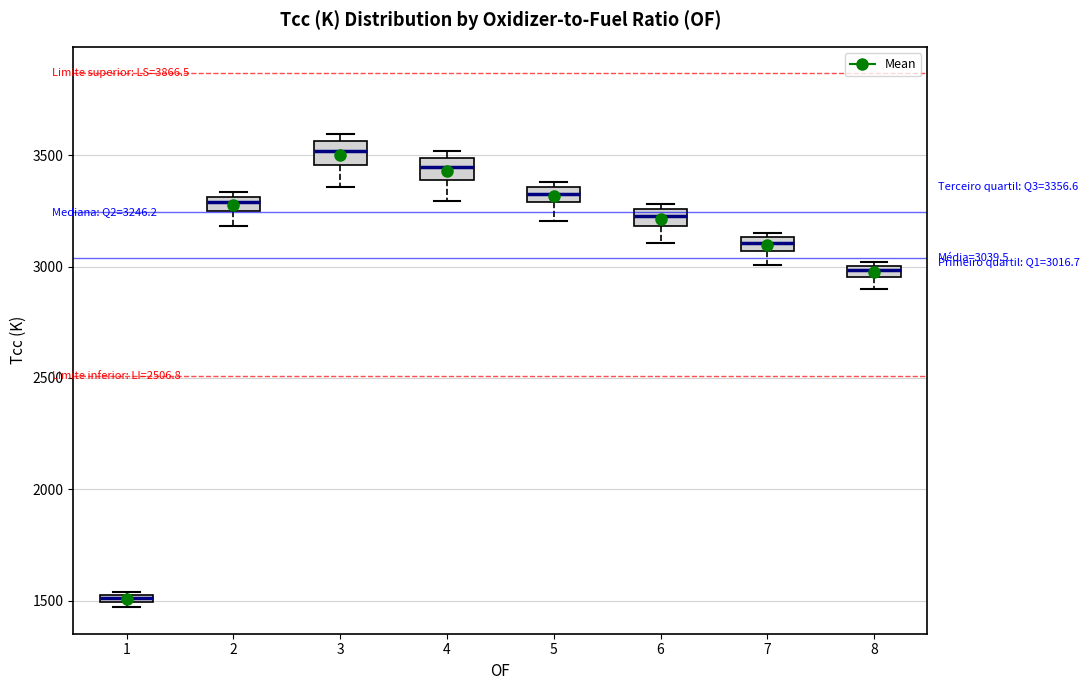

Which box's median line is the lowest?

1